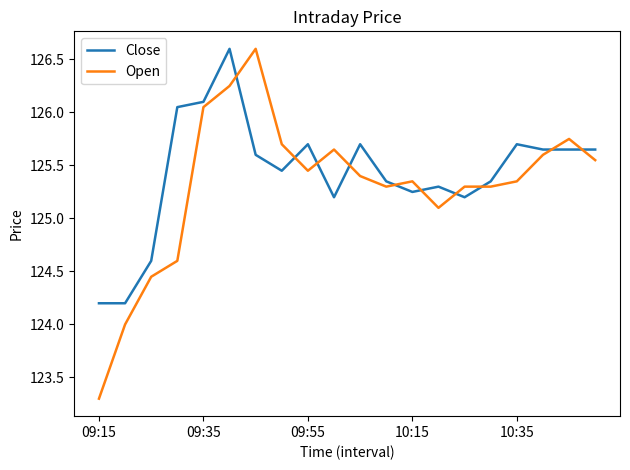

True or false: Open and Close intersect in this chart.

True